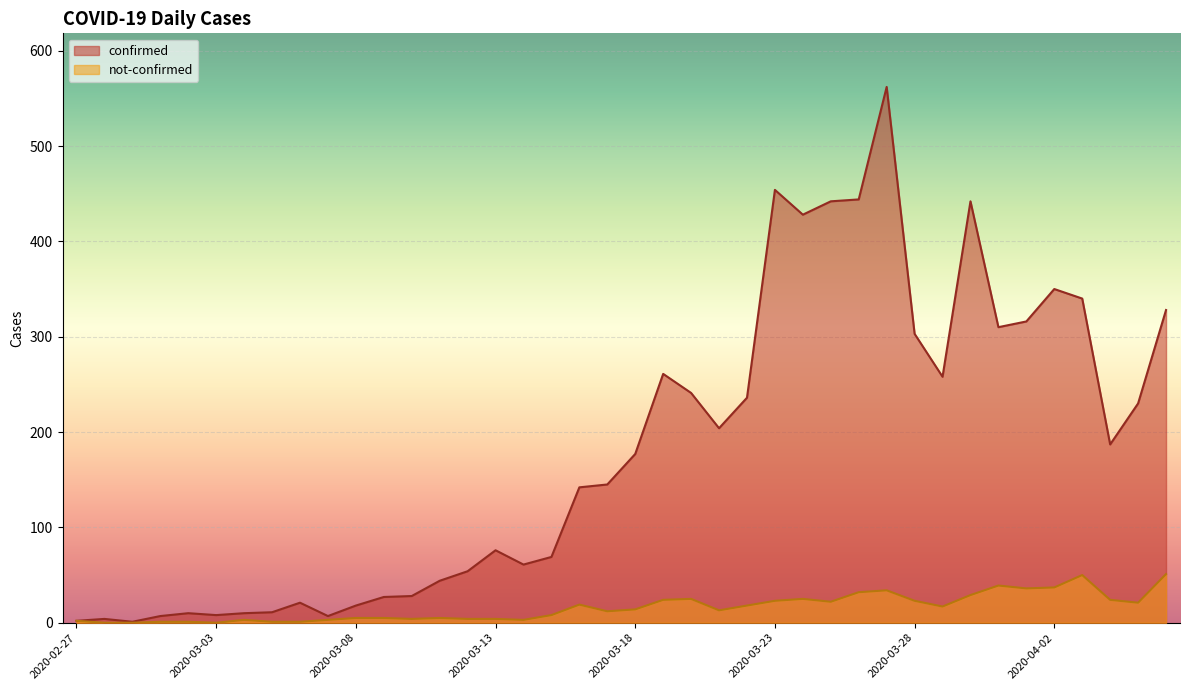

Which series has the largest total across all categories?

confirmed